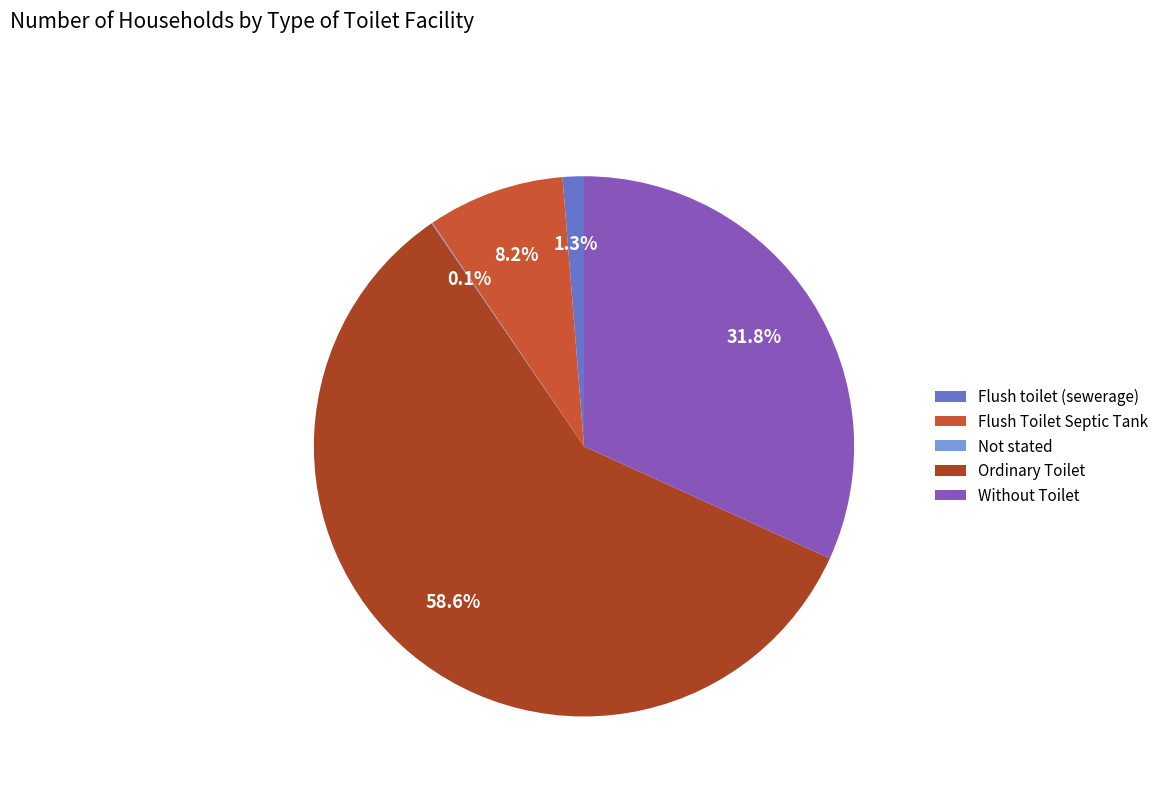

Does any single category account for the majority?

Yes